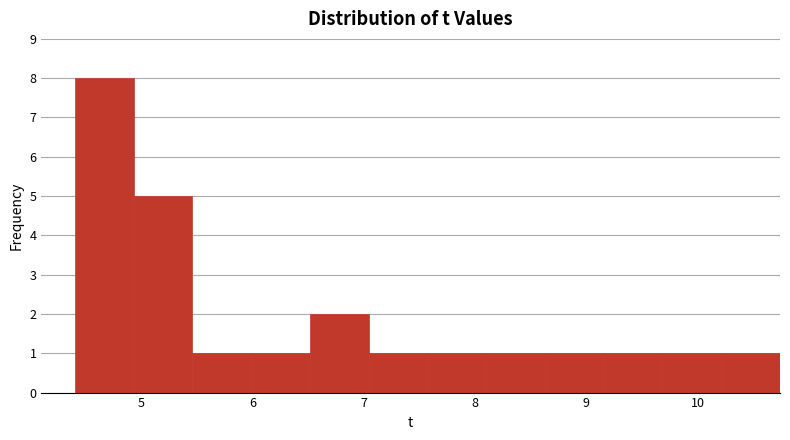

How tall is the bar that spans 8.6 to 9.2 on the x-axis? Neither the bar edges nor the heights are printed on the chart, so give them approximately, as read against the axes.

1